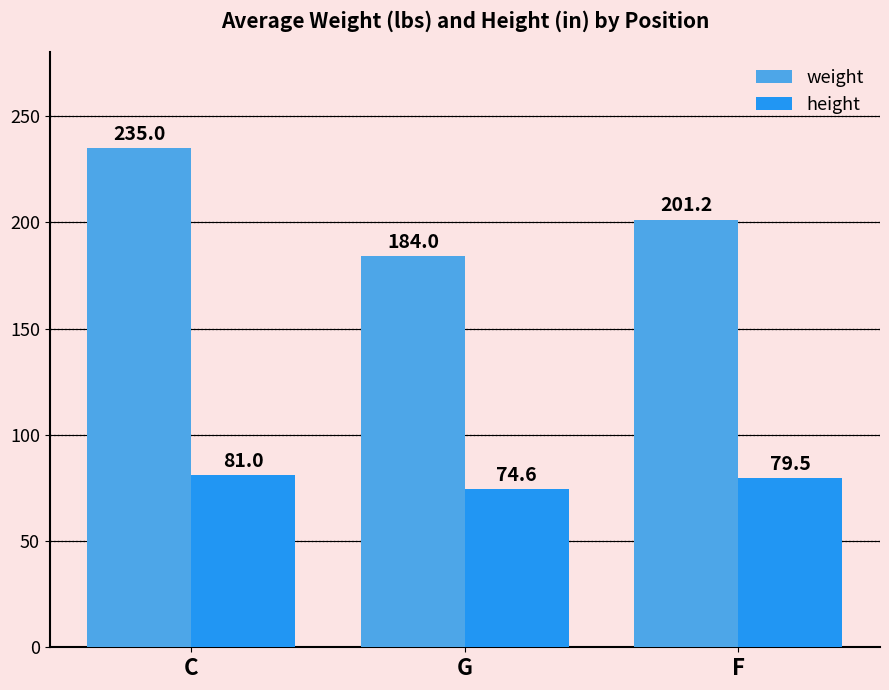

How many data points in height are less than 79?

1